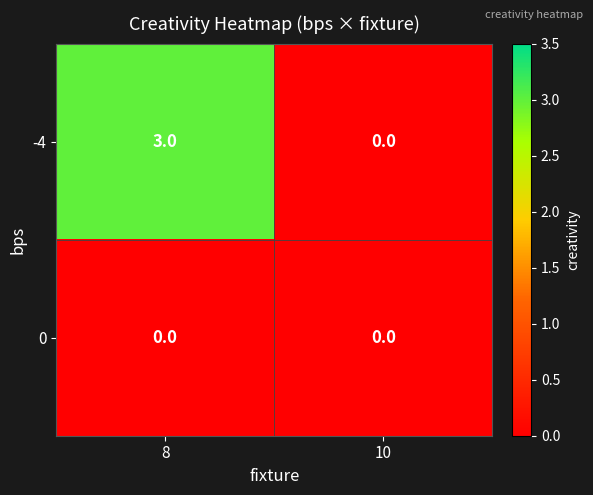

Reading right to left, transcribe all the data shown in this chart.

-4: 10=0	8=3
0: 10=0	8=0